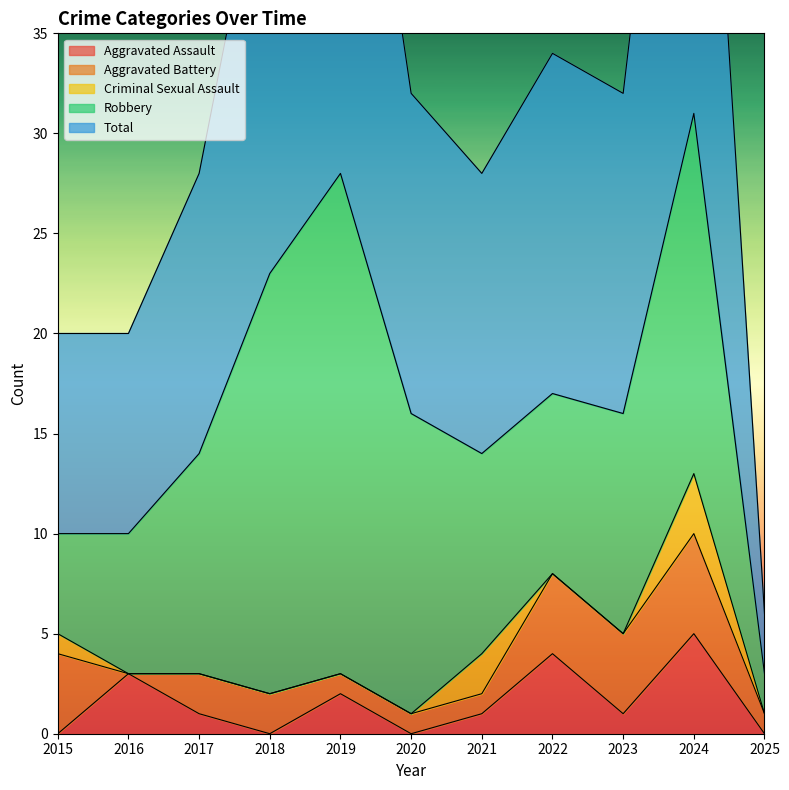

What is the sum of all Total values?

182